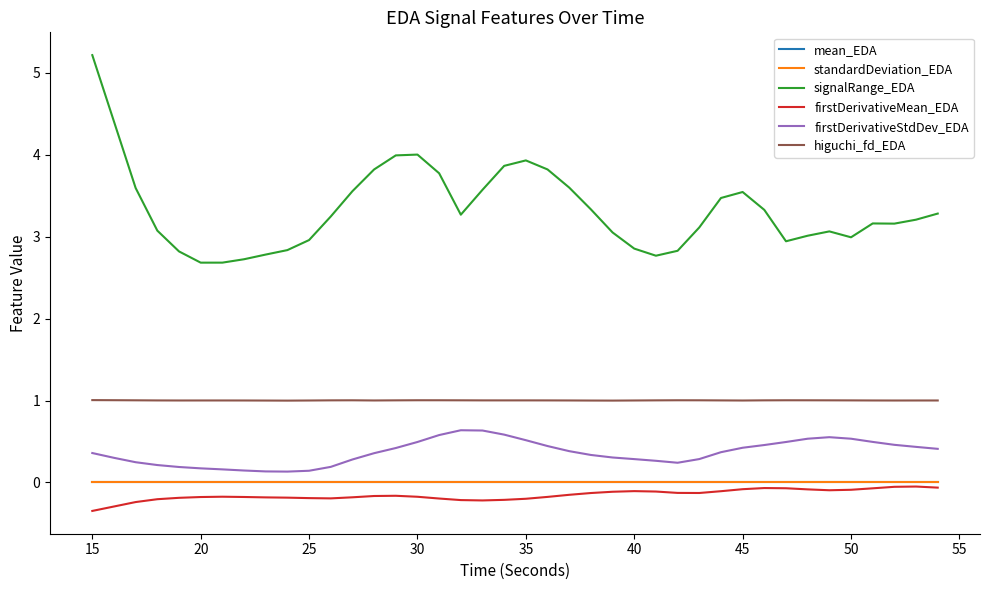

Which series has the largest total across all categories?

signalRange_EDA